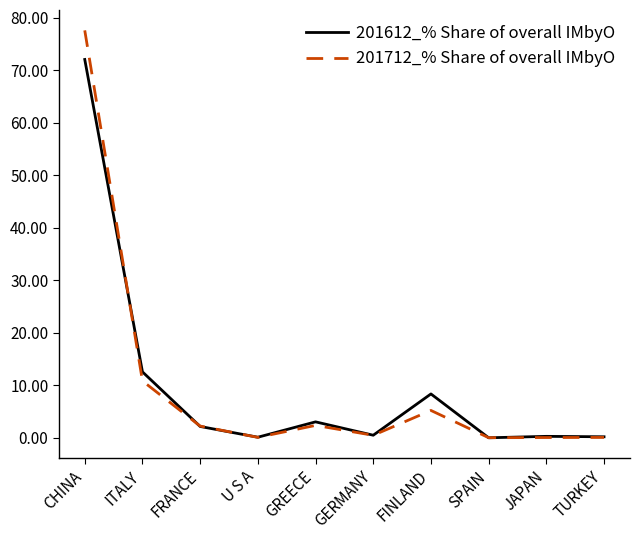

Is the value of 201712_% Share of overall IMbyO at GERMANY greater than the value of 201612_% Share of overall IMbyO at CHINA?

No